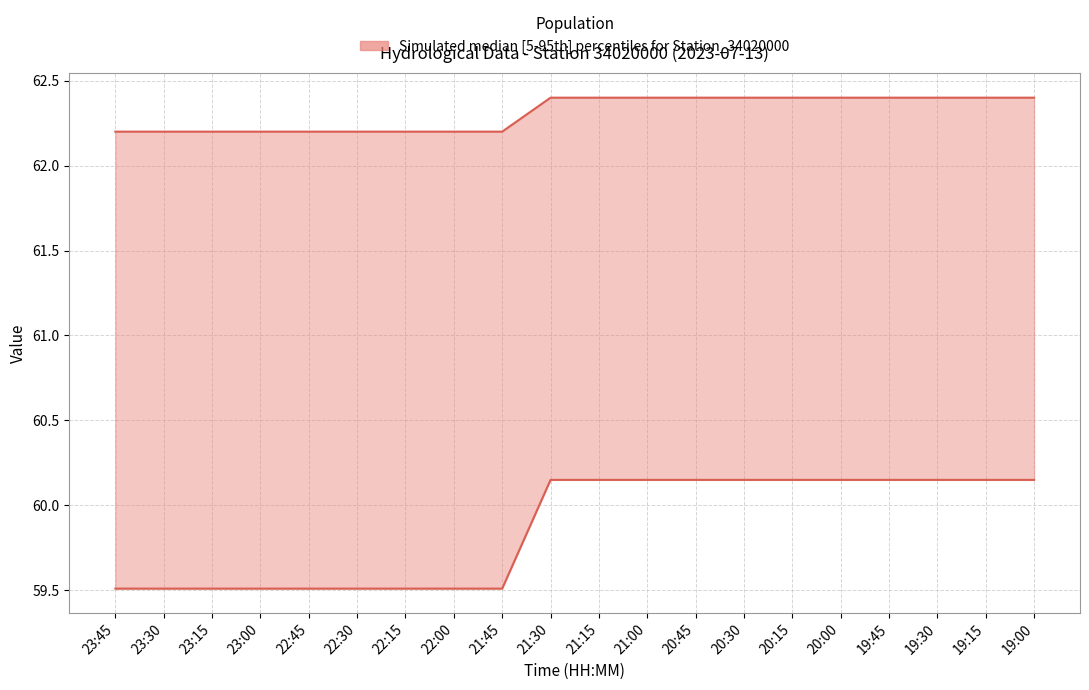

Reading left to right, extract all data points from this chart.

Vazao (median): 59.5	59.5	59.5	59.5	59.5	59.5	59.5	59.5	59.5	60.1	60.1	60.1	60.1	60.1	60.1	60.1	60.1	60.1	60.1	60.1
Nivel/5 (upper bound): 62.2	62.2	62.2	62.2	62.2	62.2	62.2	62.2	62.2	62.4	62.4	62.4	62.4	62.4	62.4	62.4	62.4	62.4	62.4	62.4